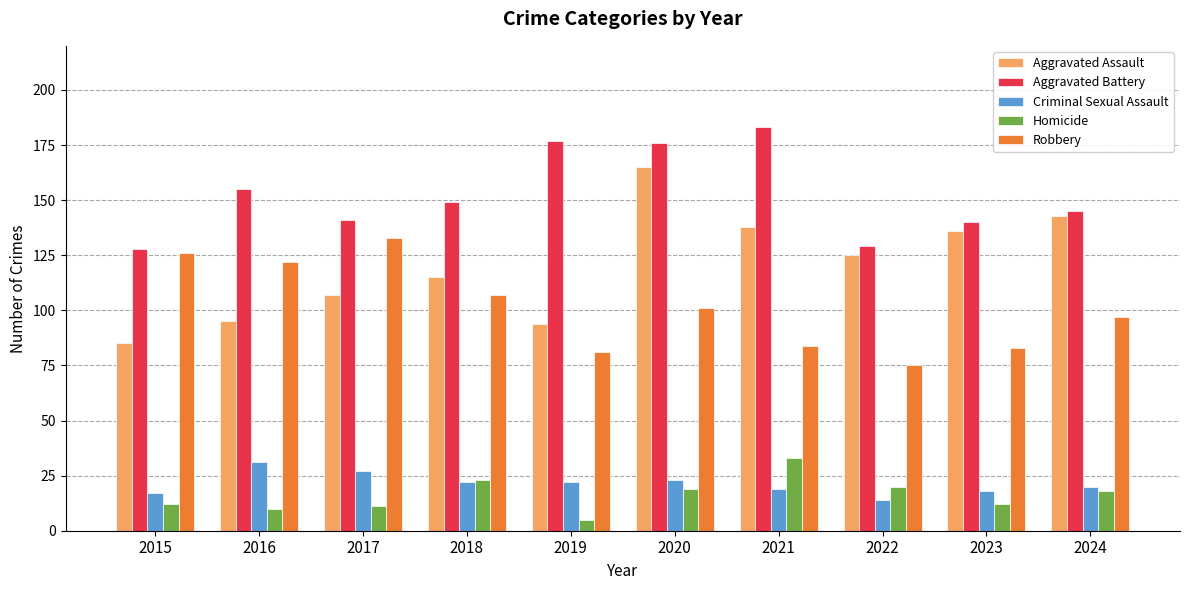

Are the bars grouped side by side (vs. stacked)?

Yes